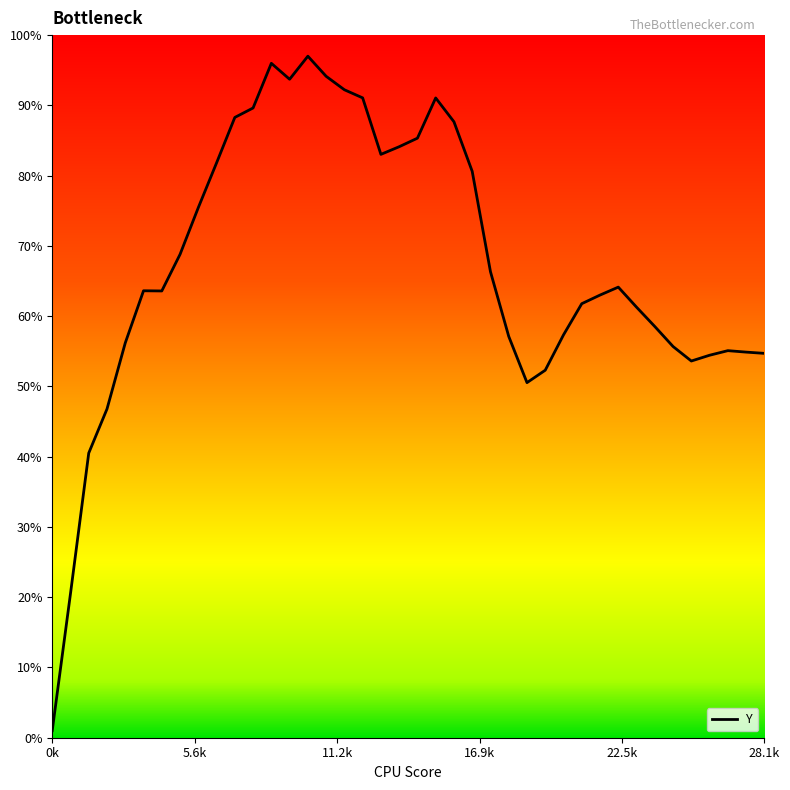

What is the maximum value shown in the chart?

97.0